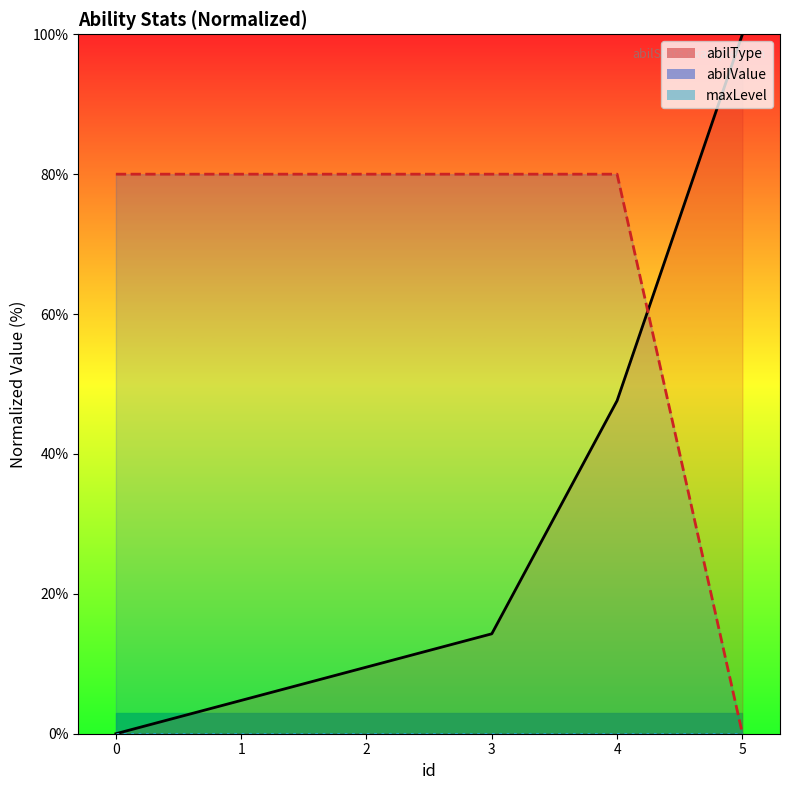

At which category is the sum across all series the highest?

4